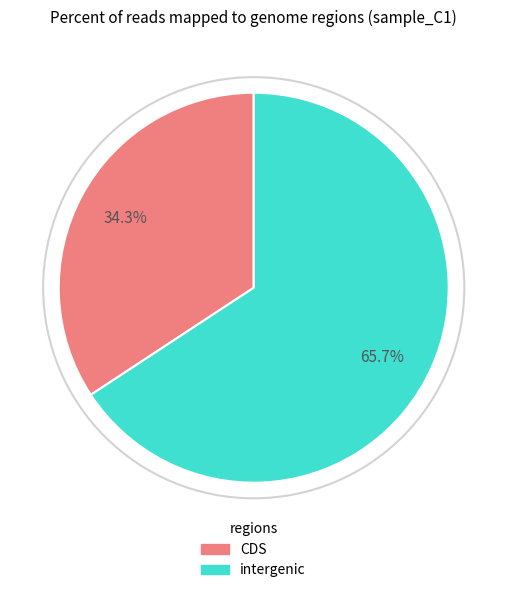

Does any single category account for the majority?

Yes